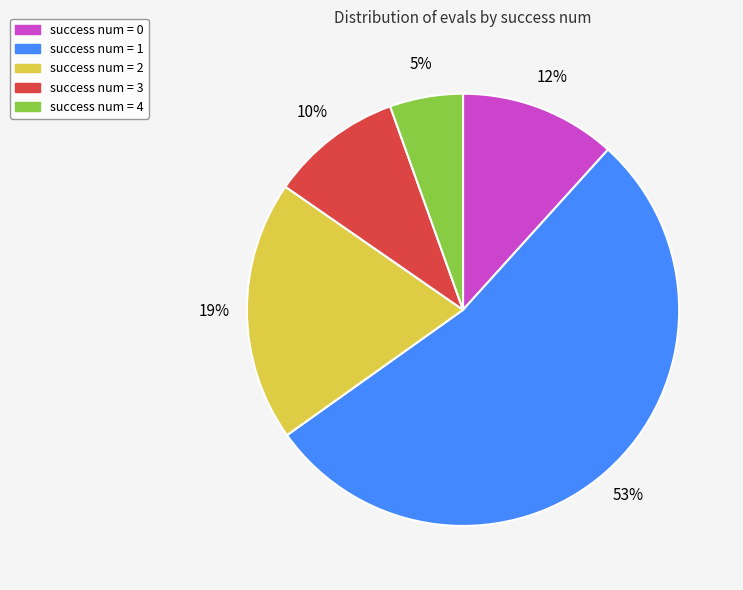

Does any single category account for the majority?

Yes